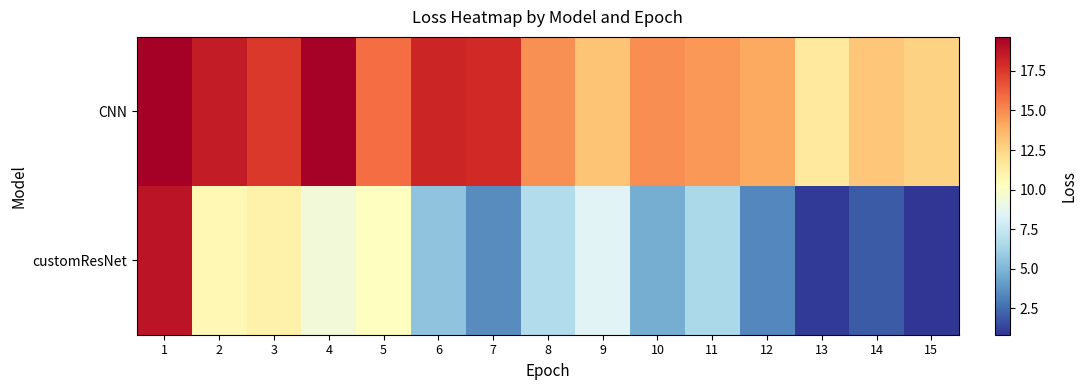

Which label corresponds to the largest value in the chart?

1